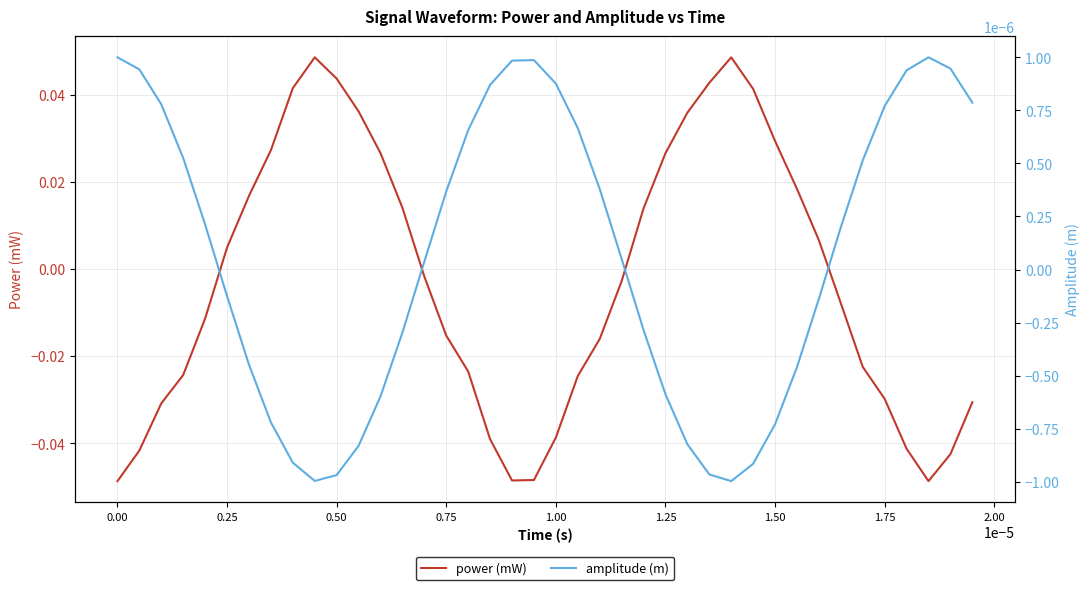

What is the difference between the maximum and minimum values in the power (mW) series?

0.1